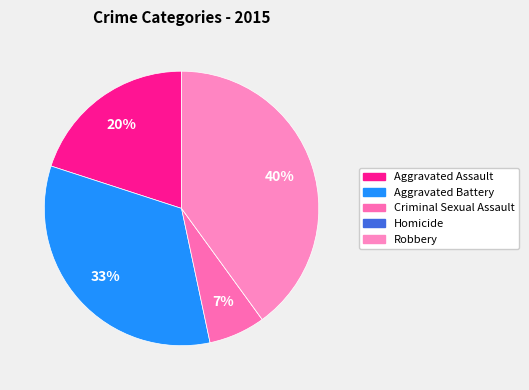

True or false: Criminal Sexual Assault accounts for 7% of the total.

True